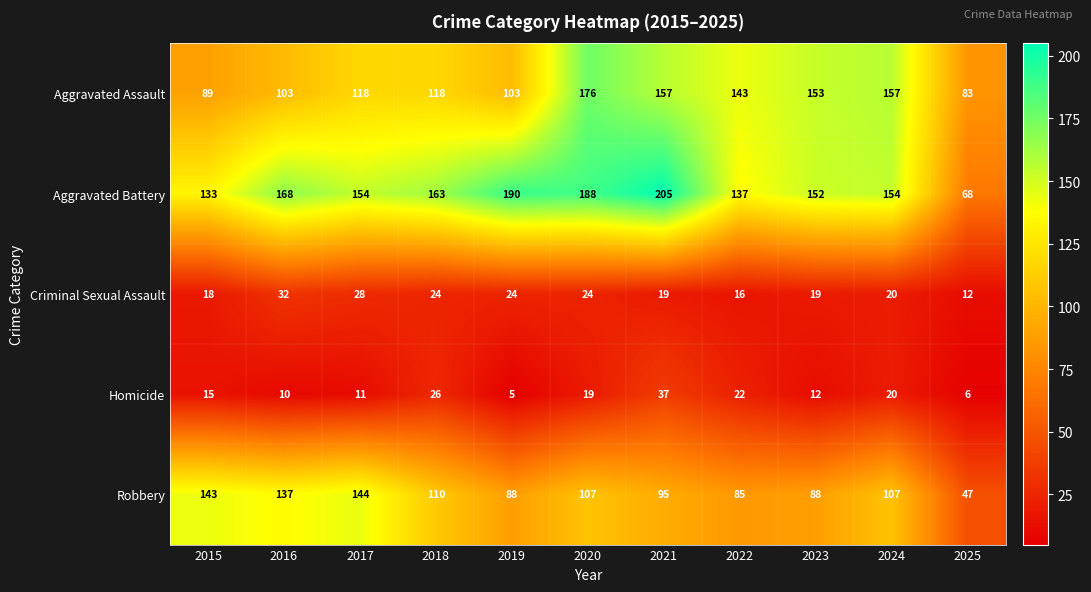

Is it true that Homicide equals 32 at 2022?

False